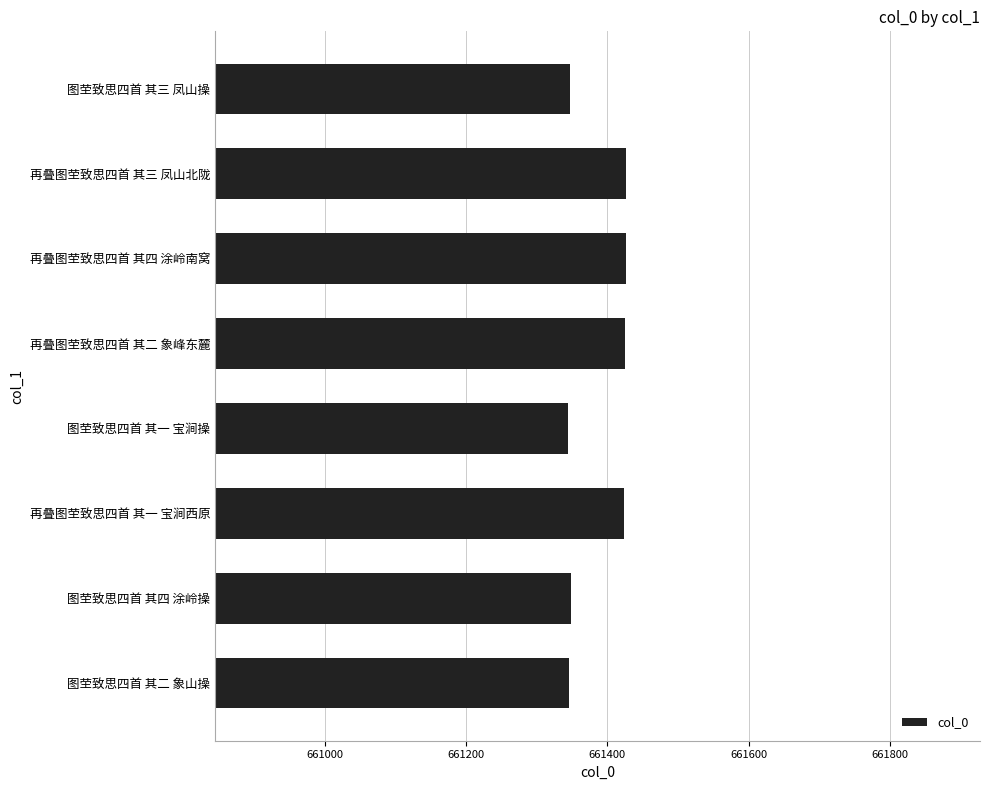

Is it true that the value at 图茔致思四首 其三 凤山操 is 420977?

False